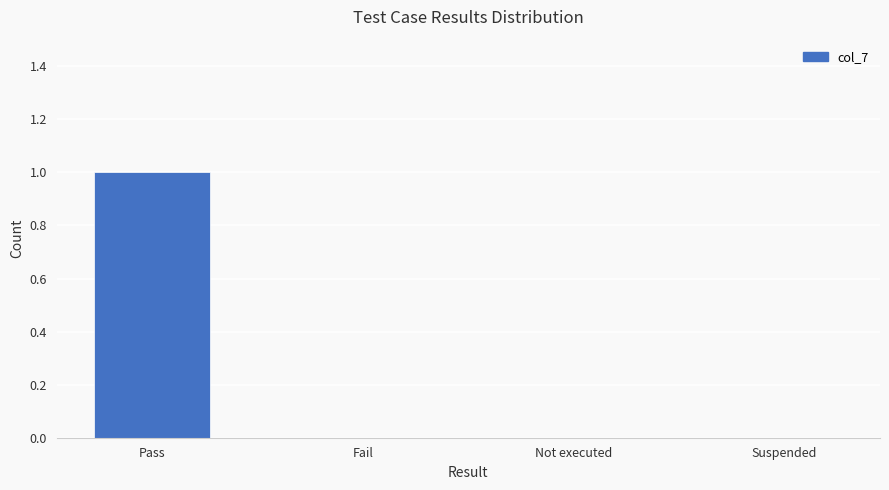

What is the sum of the values at Suspended and Pass?

1